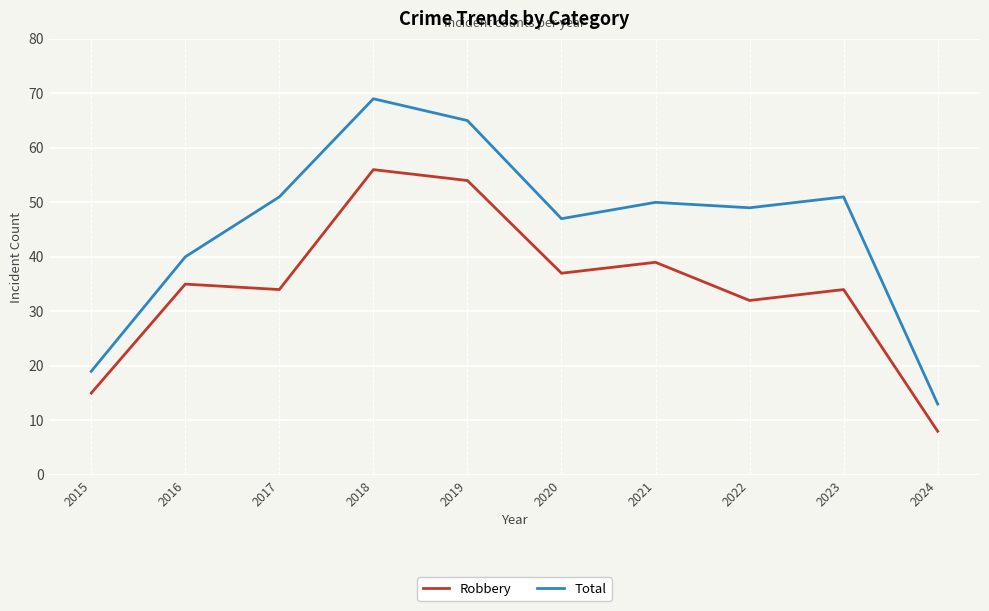

Which label corresponds to the smallest value in the chart?

2024